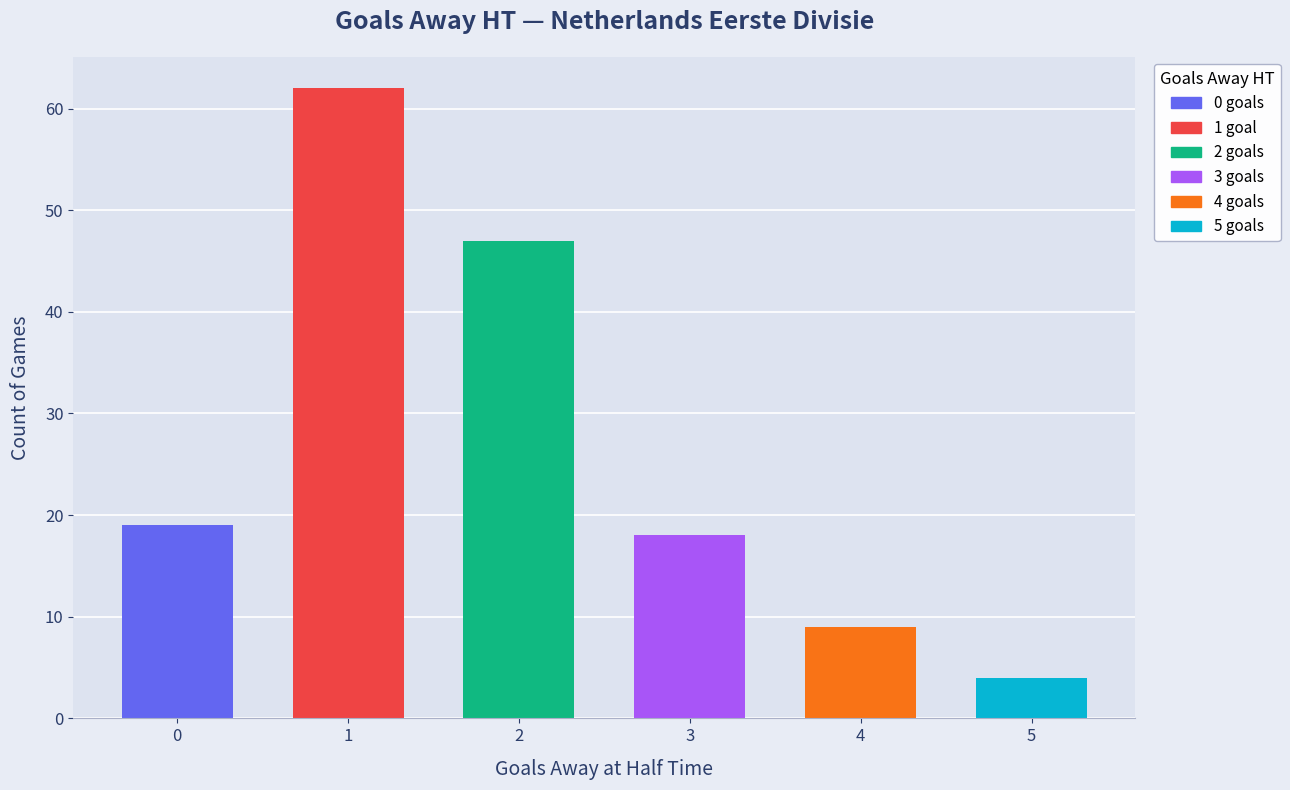

What is the maximum value shown in the chart?

62